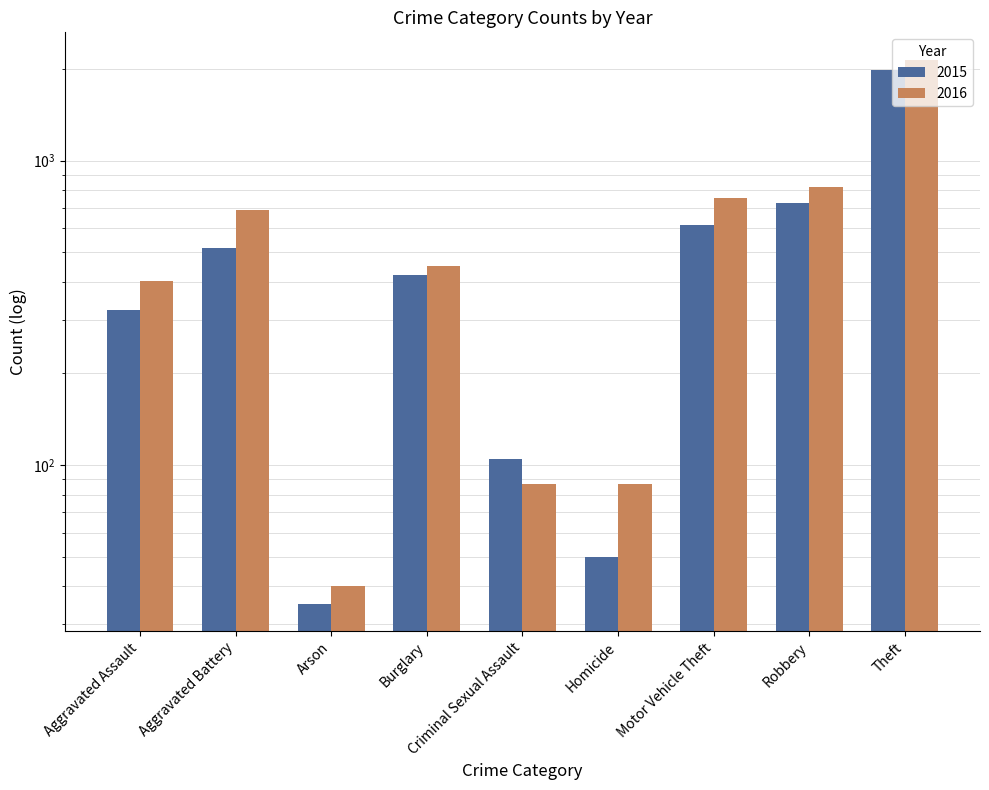

Which category has the lowest value across all series?

Arson